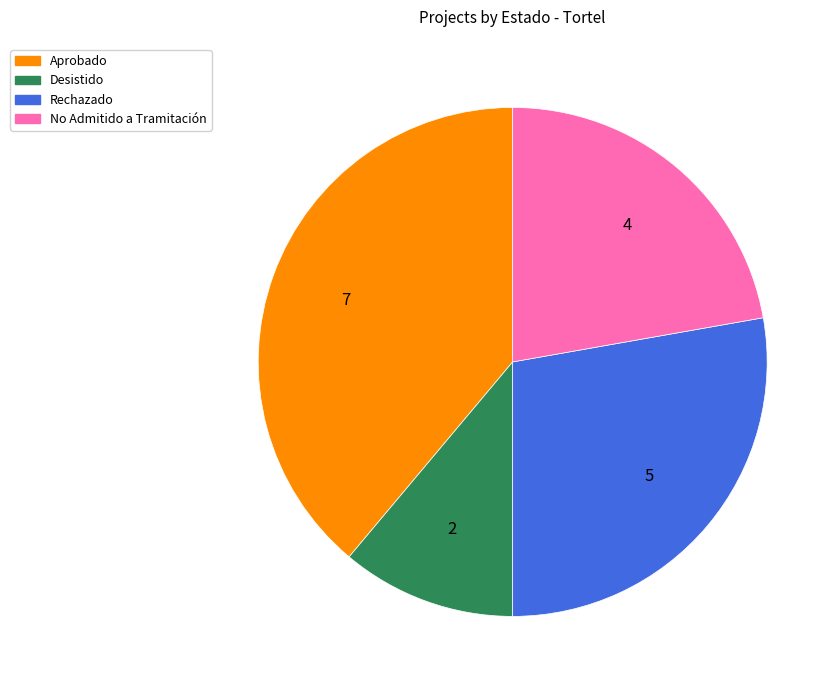

Is the sum of Aprobado and Rechazado greater than half?

Yes